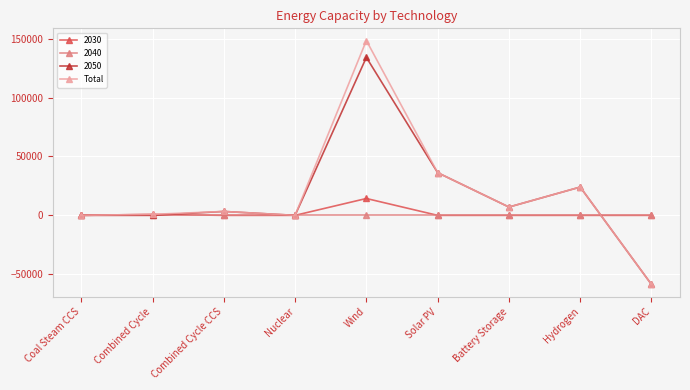

What is the label of the 4th point from the right?

Solar PV